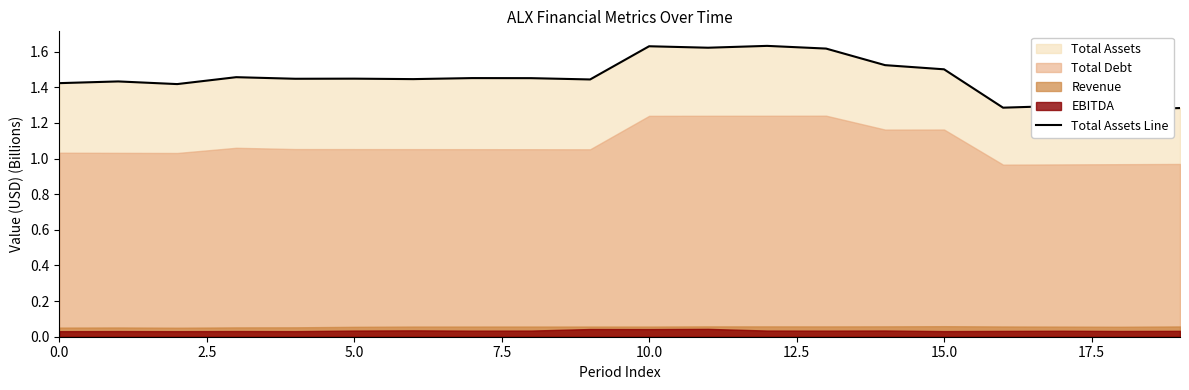

What is the value of the 1st point from the left?

1.4